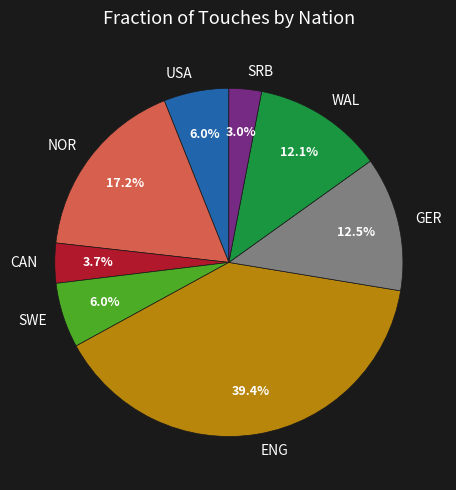

How much of the chart is everything except GER?

87.5%